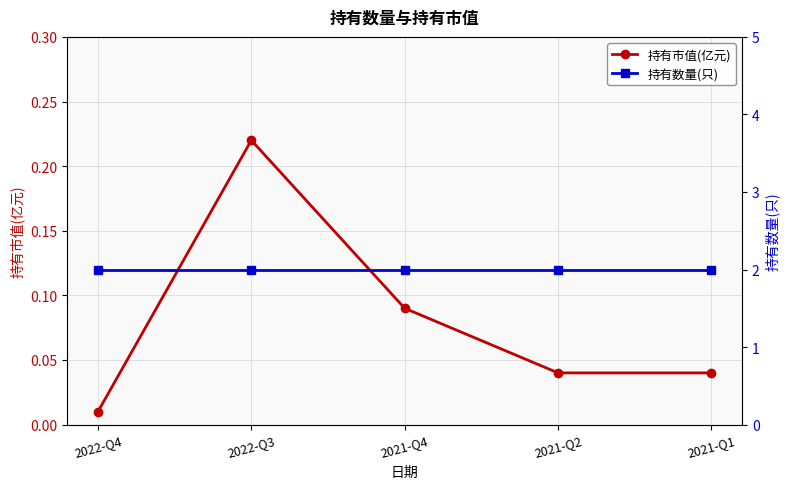

True or false: 持有数量(只) has a value of 2.0 at 2021-Q2.

True